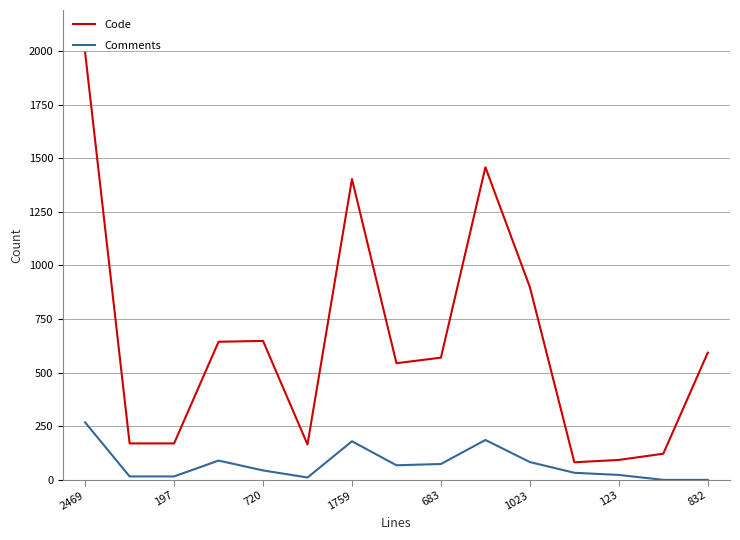

List the series in order of their peak value, lowest first.

Comments, Code